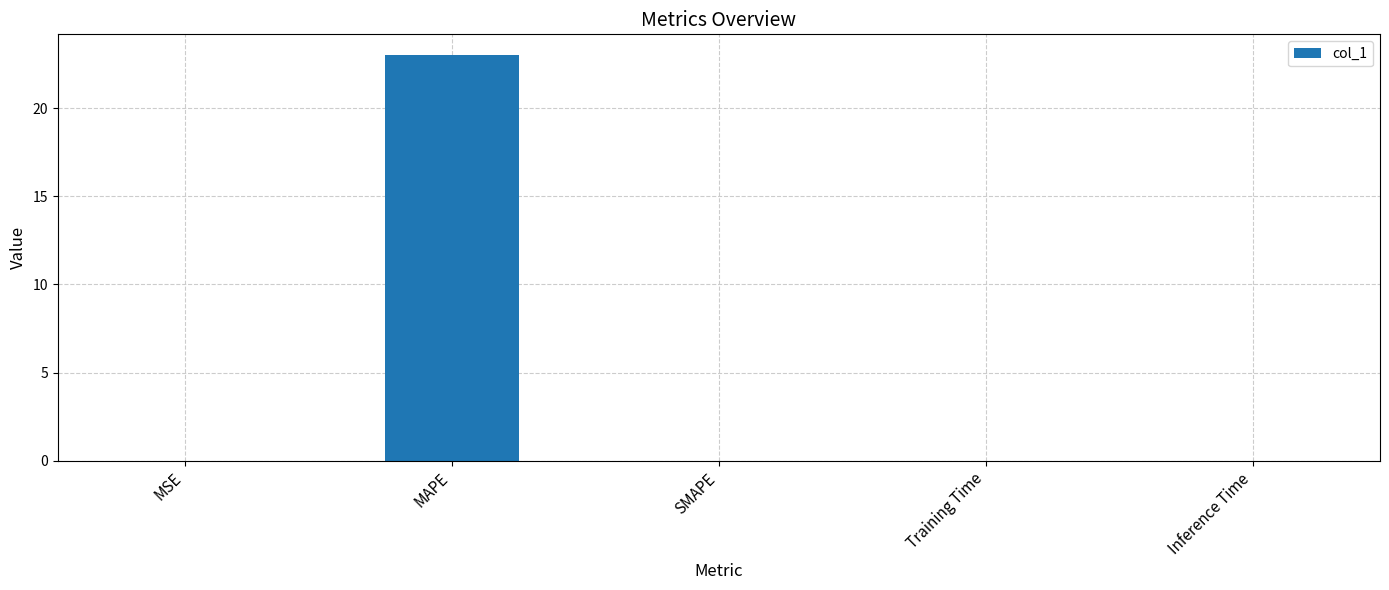

Which category has the highest value across all series?

MAPE